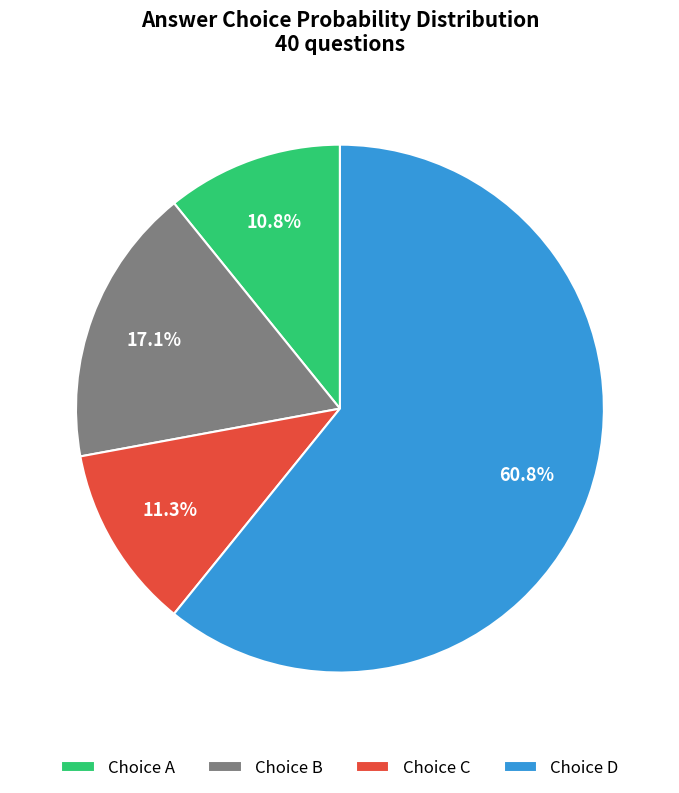

What is the largest slice in the pie chart?

Choice D